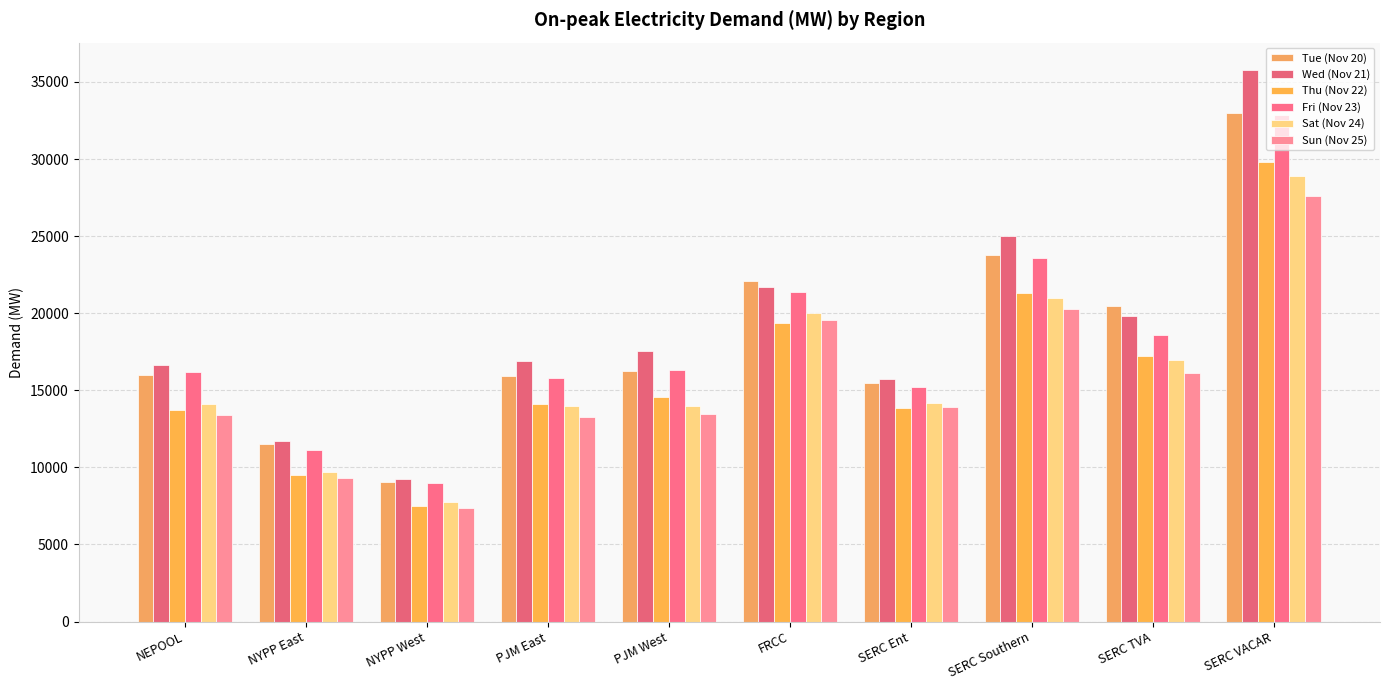

What are all the series names shown in the legend?

Tue (Nov 20), Wed (Nov 21), Thu (Nov 22), Fri (Nov 23), Sat (Nov 24), Sun (Nov 25)